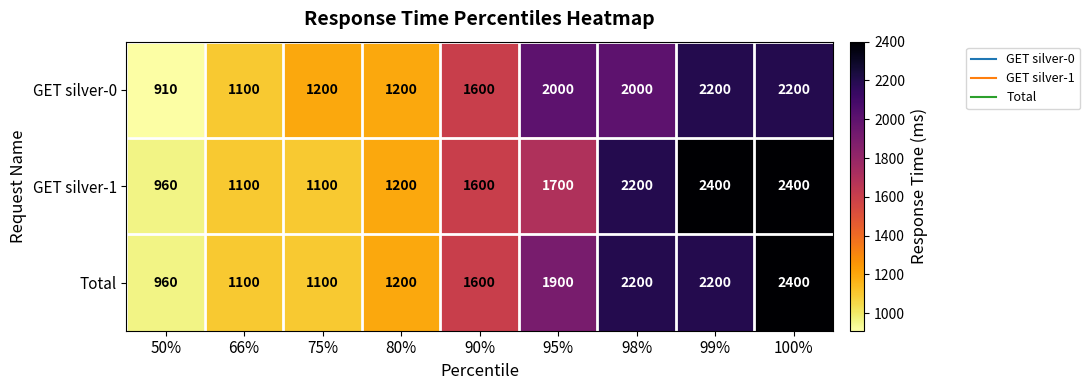

Reading left to right, extract all data points from this chart.

GET silver-0: 910	1100	1200	1200	1600	2000	2000	2200	2200
GET silver-1: 960	1100	1100	1200	1600	1700	2200	2400	2400
Total: 960	1100	1100	1200	1600	1900	2200	2200	2400